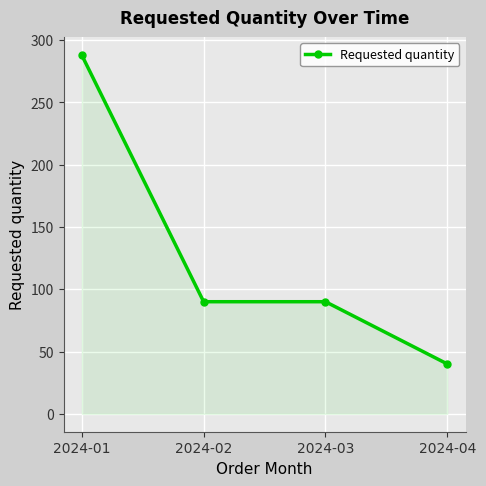

What is the difference between the maximum and minimum values?

248